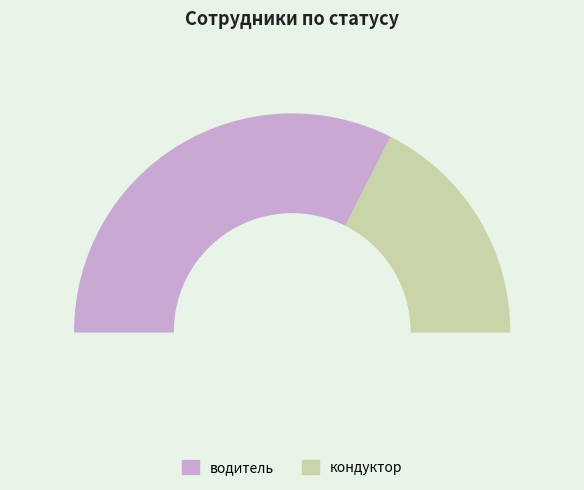

To the nearest percent, what is the difference between the largest and smallest slice percentages?

30%